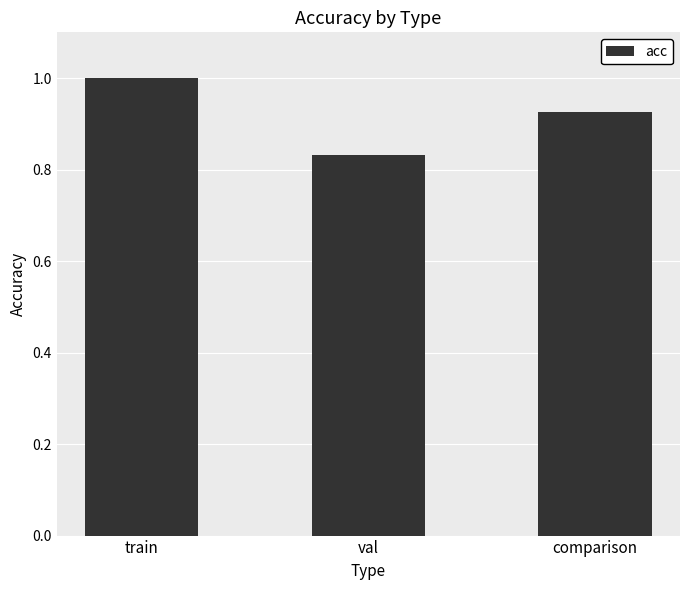

What is the maximum value shown in the chart?

1.0